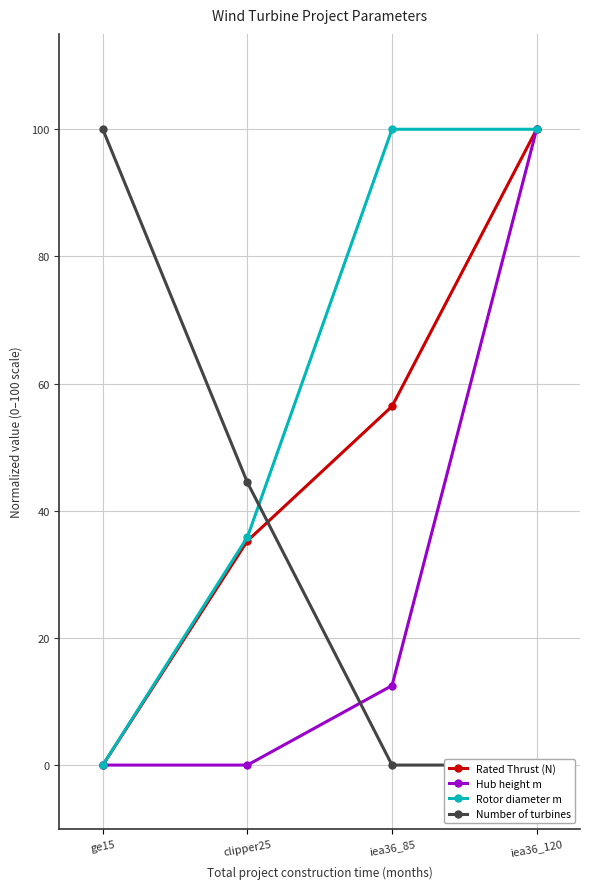

What is the value of the Rotor diameter m point at the 3rd from the left?

100.0